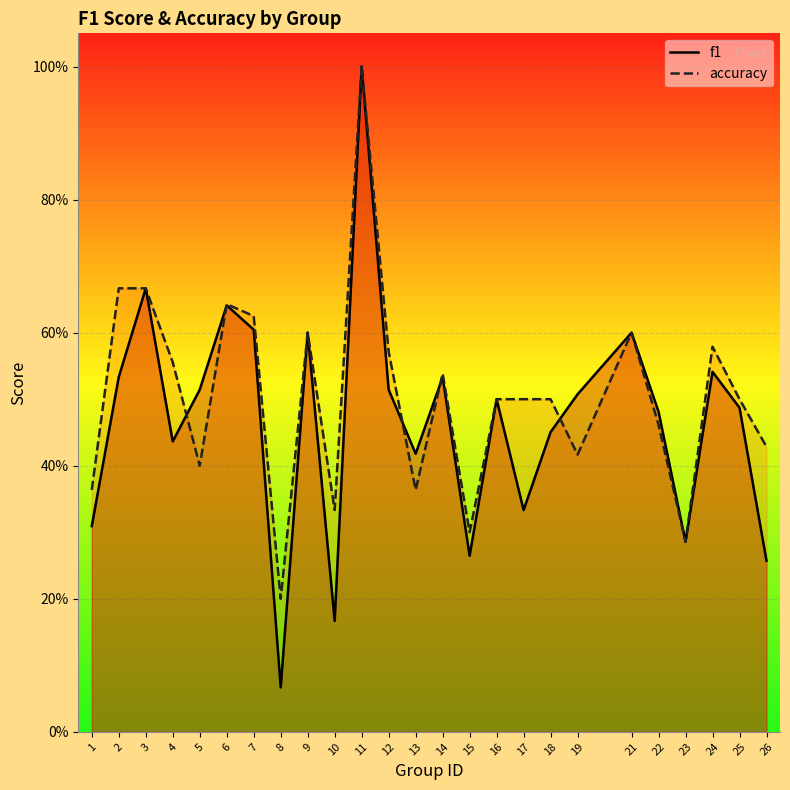

Reading left to right, transcribe all the data shown in this chart.

f1: 0.3	0.5	0.7	0.4	0.5	0.6	0.6	0.1	0.6	0.2	1.0	0.5	0.4	0.5	0.3	0.5	0.3	0.5	0.5	0.6	0.5	0.3	0.5	0.5	0.3
accuracy: 0.4	0.7	0.7	0.6	0.4	0.6	0.6	0.2	0.6	0.3	1.0	0.6	0.4	0.5	0.3	0.5	0.5	0.5	0.4	0.6	0.5	0.3	0.6	0.5	0.4